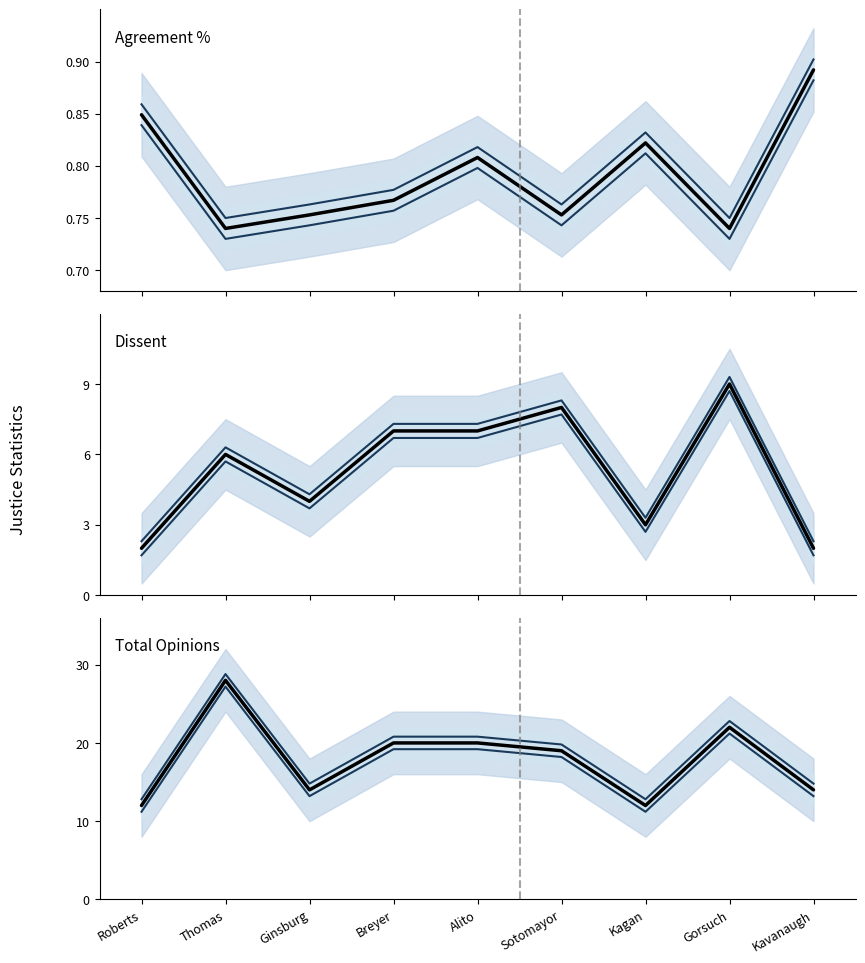

Reading right to left, transcribe all the data shown in this chart.

Agreement %: Kavanaugh=0.9	Gorsuch=0.7	Kagan=0.8	Sotomayor=0.8	Alito=0.8	Breyer=0.8	Ginsburg=0.8	Thomas=0.7	Roberts=0.8
Dissent: Kavanaugh=2.0	Gorsuch=9.0	Kagan=3.0	Sotomayor=8.0	Alito=7.0	Breyer=7.0	Ginsburg=4.0	Thomas=6.0	Roberts=2.0
Total Opinions: Kavanaugh=14.0	Gorsuch=22.0	Kagan=12.0	Sotomayor=19.0	Alito=20.0	Breyer=20.0	Ginsburg=14.0	Thomas=28.0	Roberts=12.0